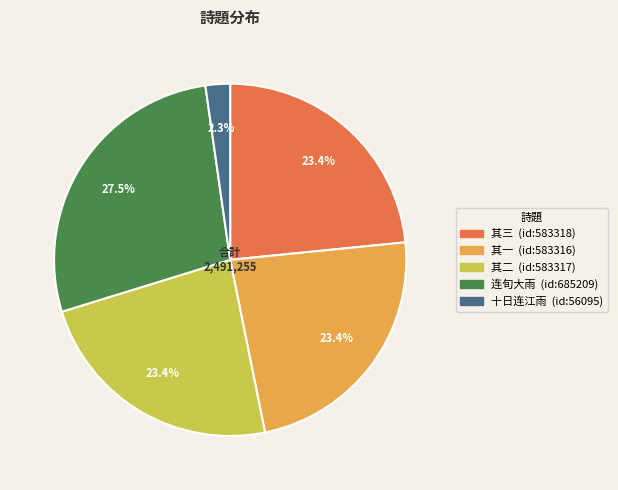

Does any single category account for the majority?

No